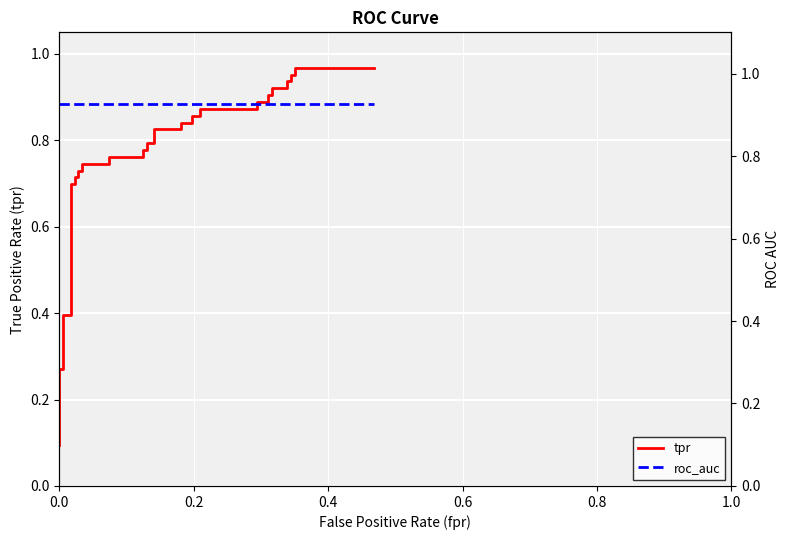

True or false: tpr has a value of 1.0 at 10.

False